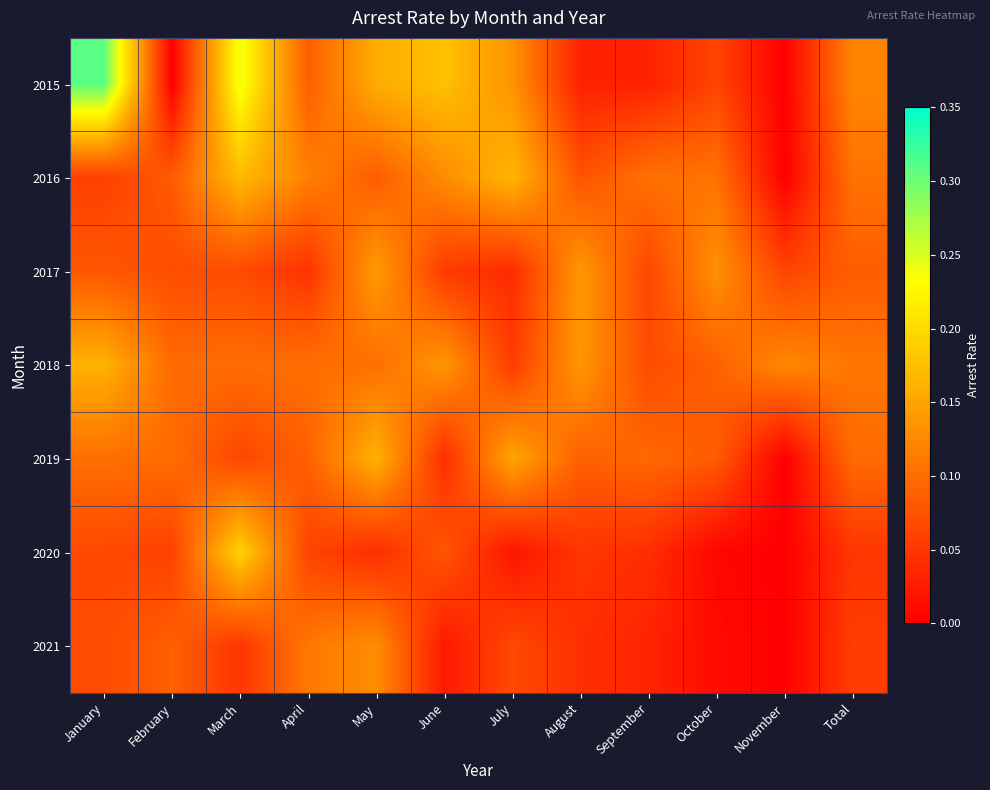

How many series are shown in this chart?

7